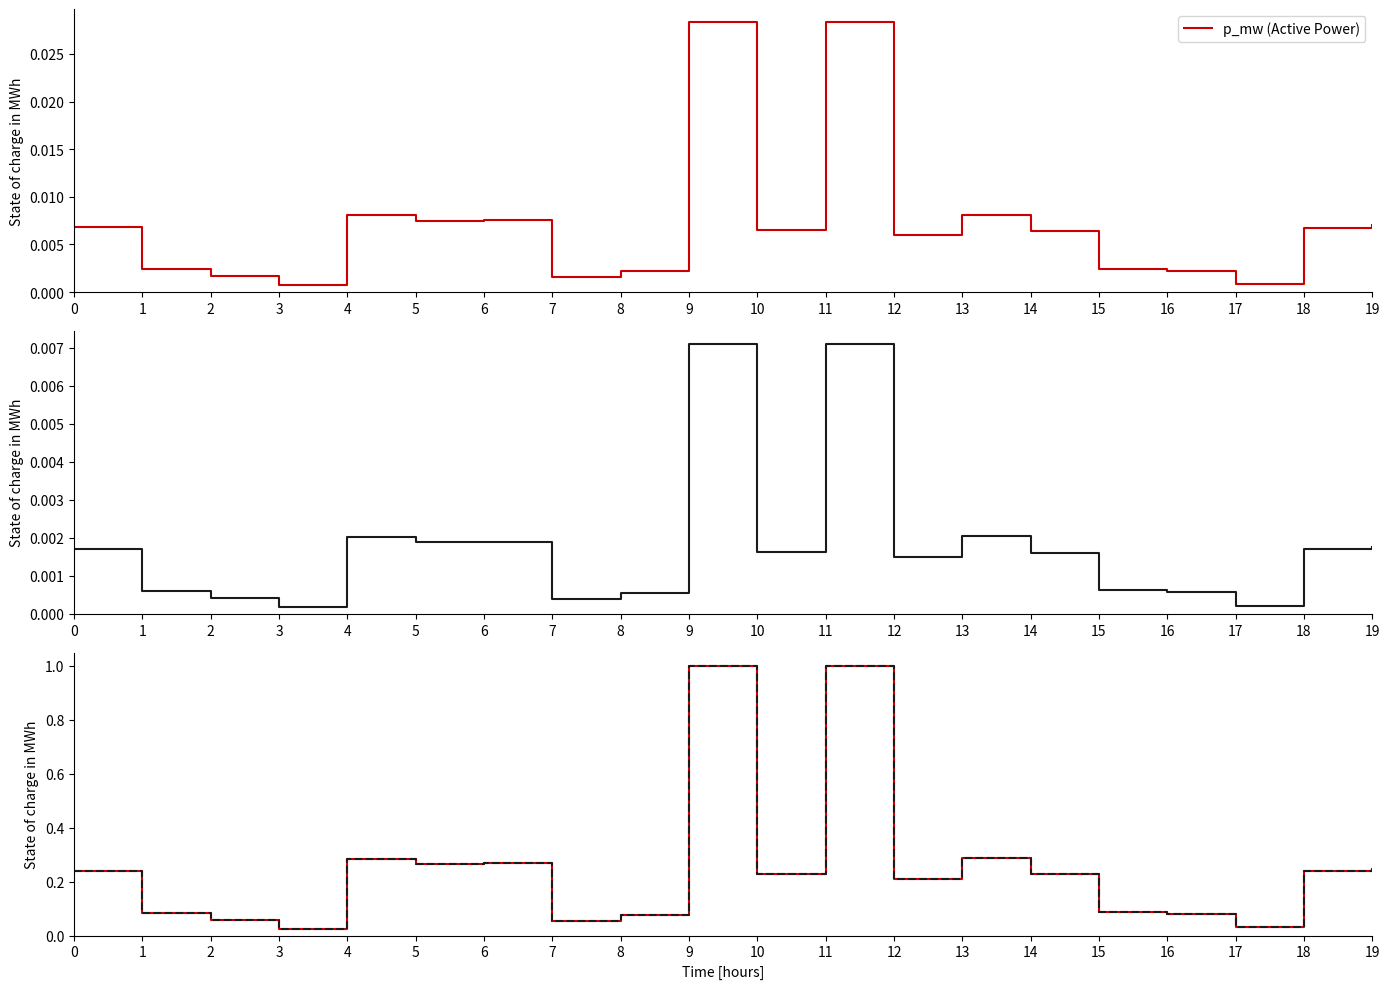

List the series in order of their peak value, highest first.

p_mw normalized, q_mvar normalized, p_mw (Active Power), q_mvar (Reactive Power)